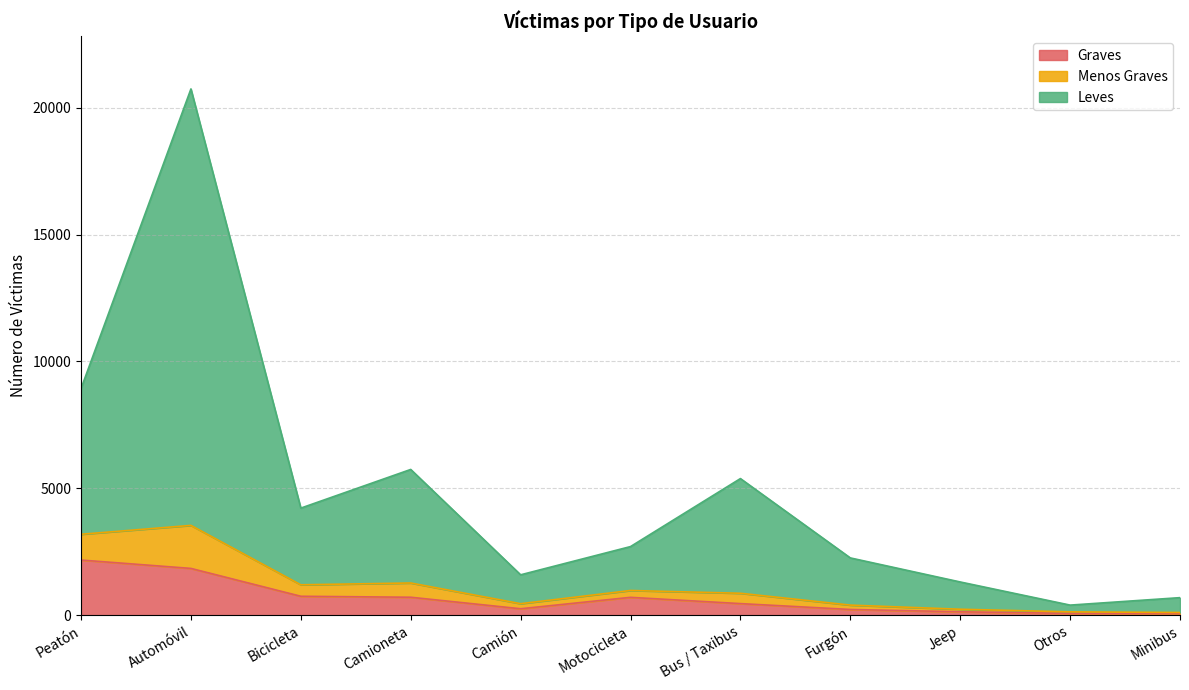

What is the maximum value shown in the chart?

20741